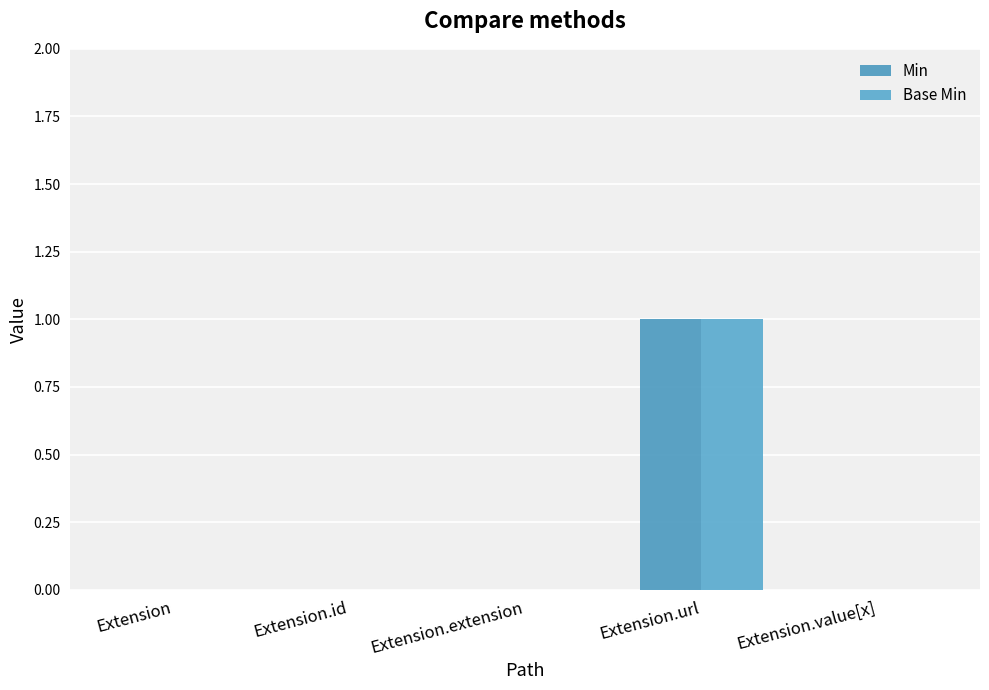

How many categories are shown in the chart?

5